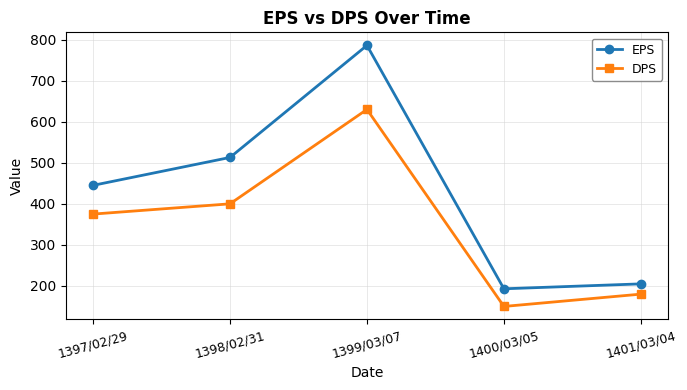

True or false: EPS and DPS intersect in this chart.

False